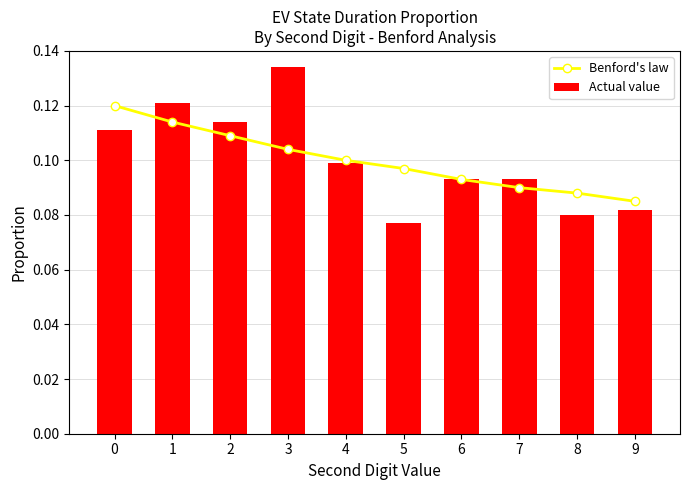

Rank the series by their maximum value, from lowest to highest.

Benford's law, Actual value